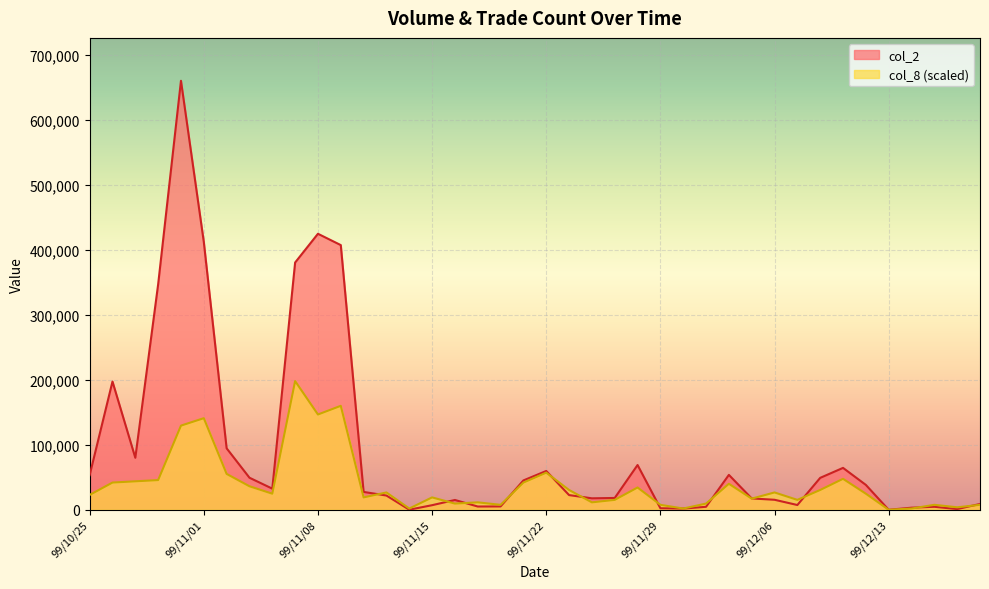

Is it true that col_2 equals 4590.0 at 99/12/15?

True